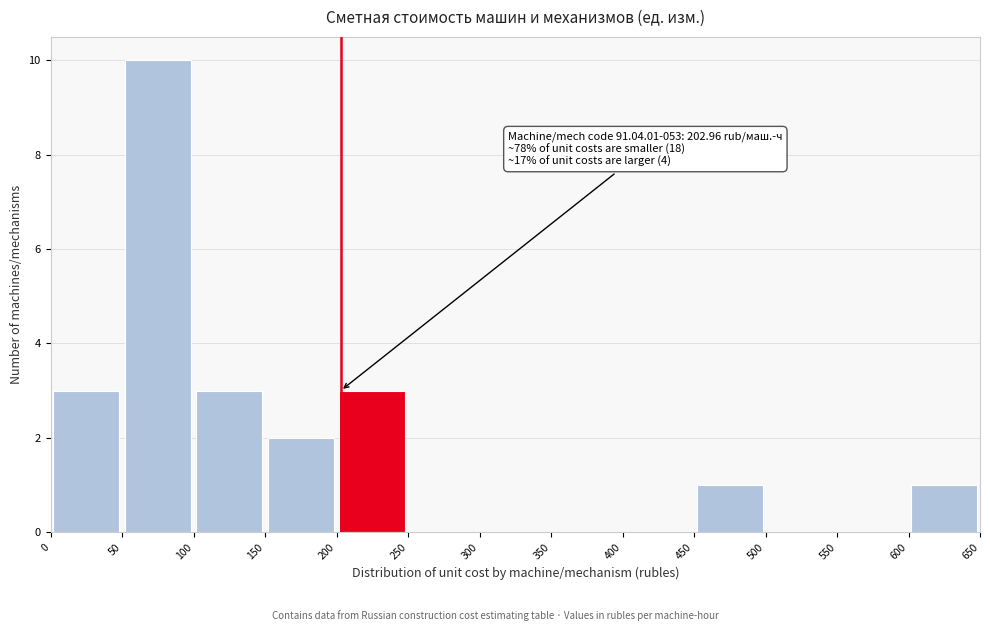

Over which range of the x-axis is the bar tallest?

50 to 100